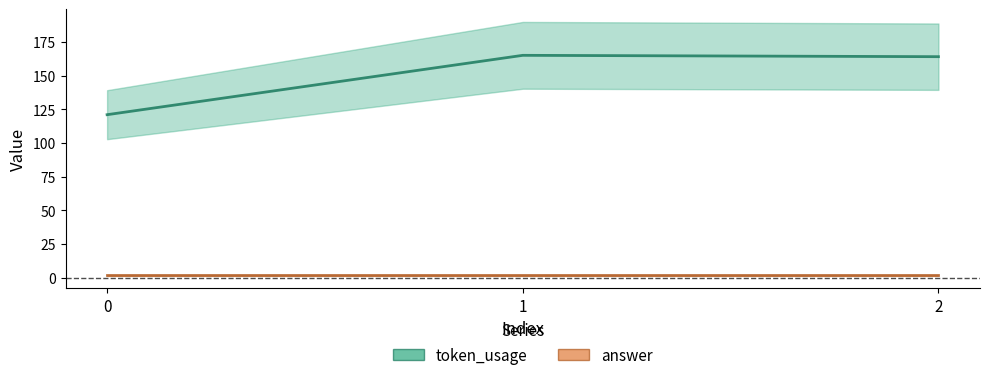

What is the change in value from 0 to 2?

+43